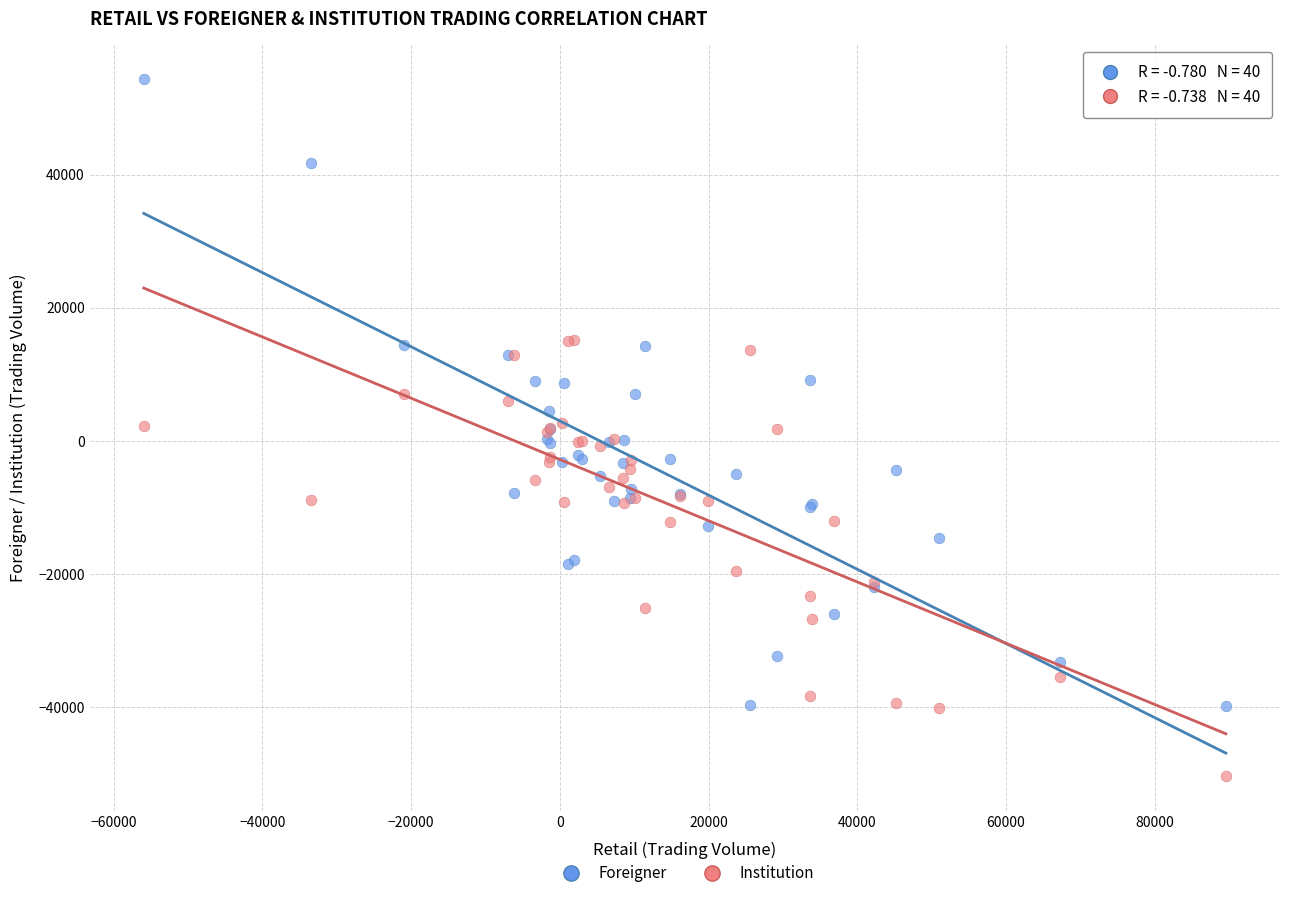

What is the X range (max minus min) for the scatter plot?

145521